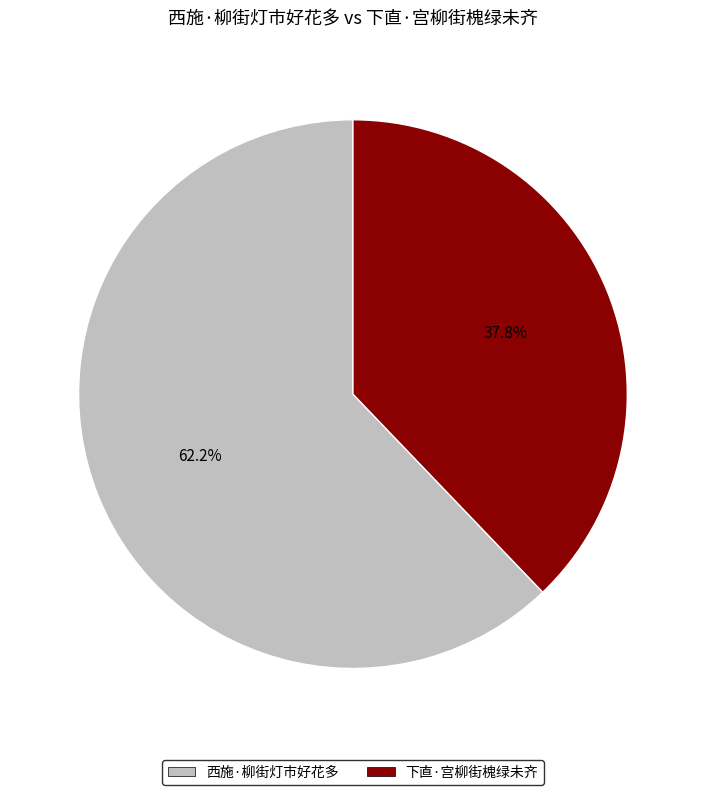

Which slice is the smallest?

下直·宫柳街槐绿未齐